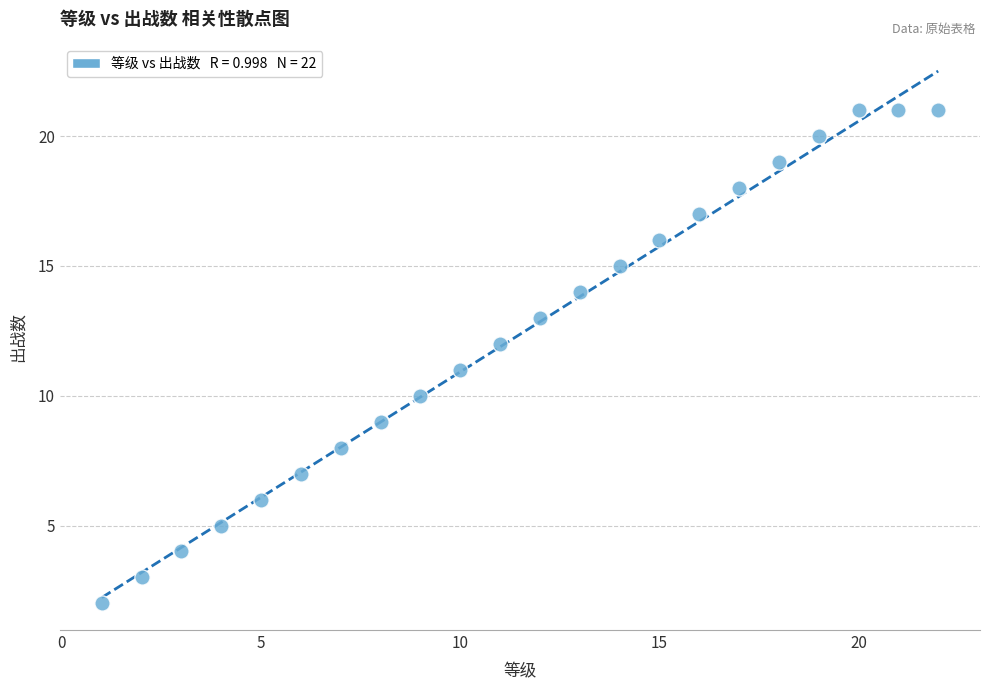

What is the range of Y values (max minus min)?

19